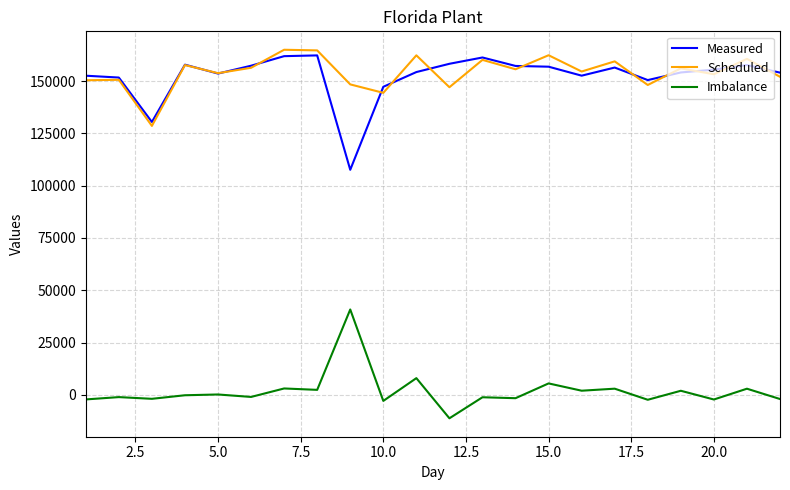

True or false: Imbalance and Scheduled intersect in this chart.

False